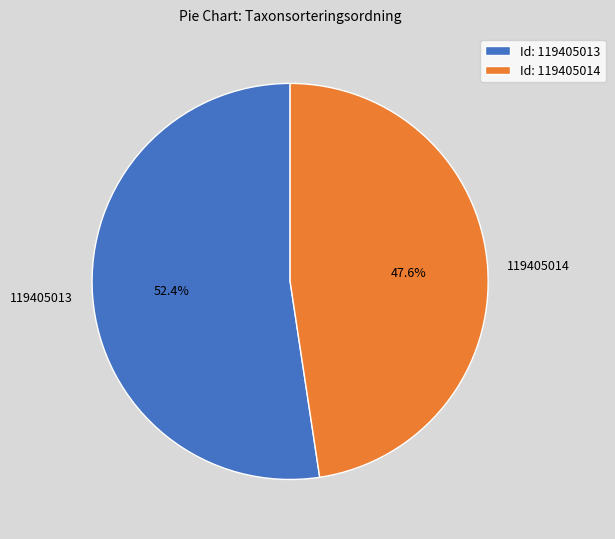

Is it true that 119405014 is 48% of the pie?

True